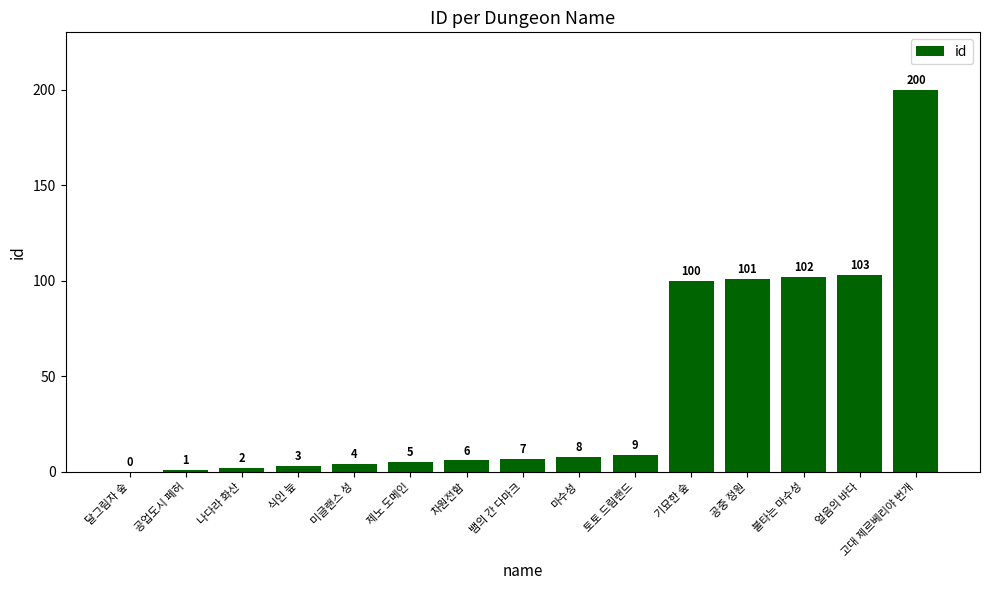

What is the change in value from 뱀의 간 다마크 to 토토 드림랜드?

+2